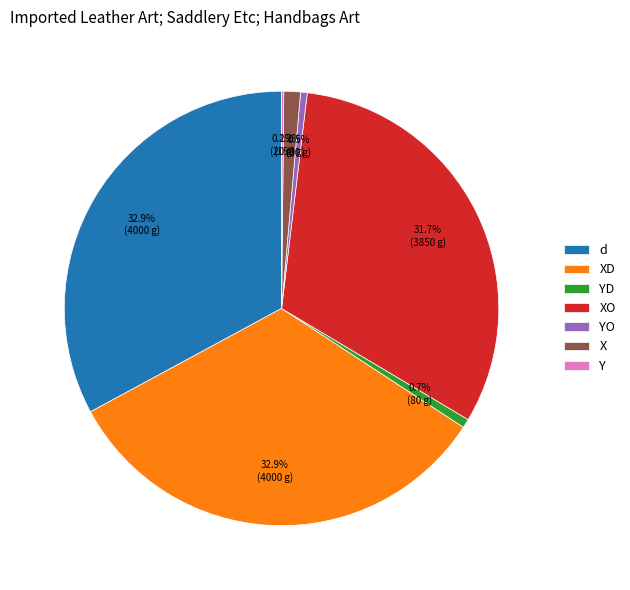

What percentage is NOT represented by d?

67.1%